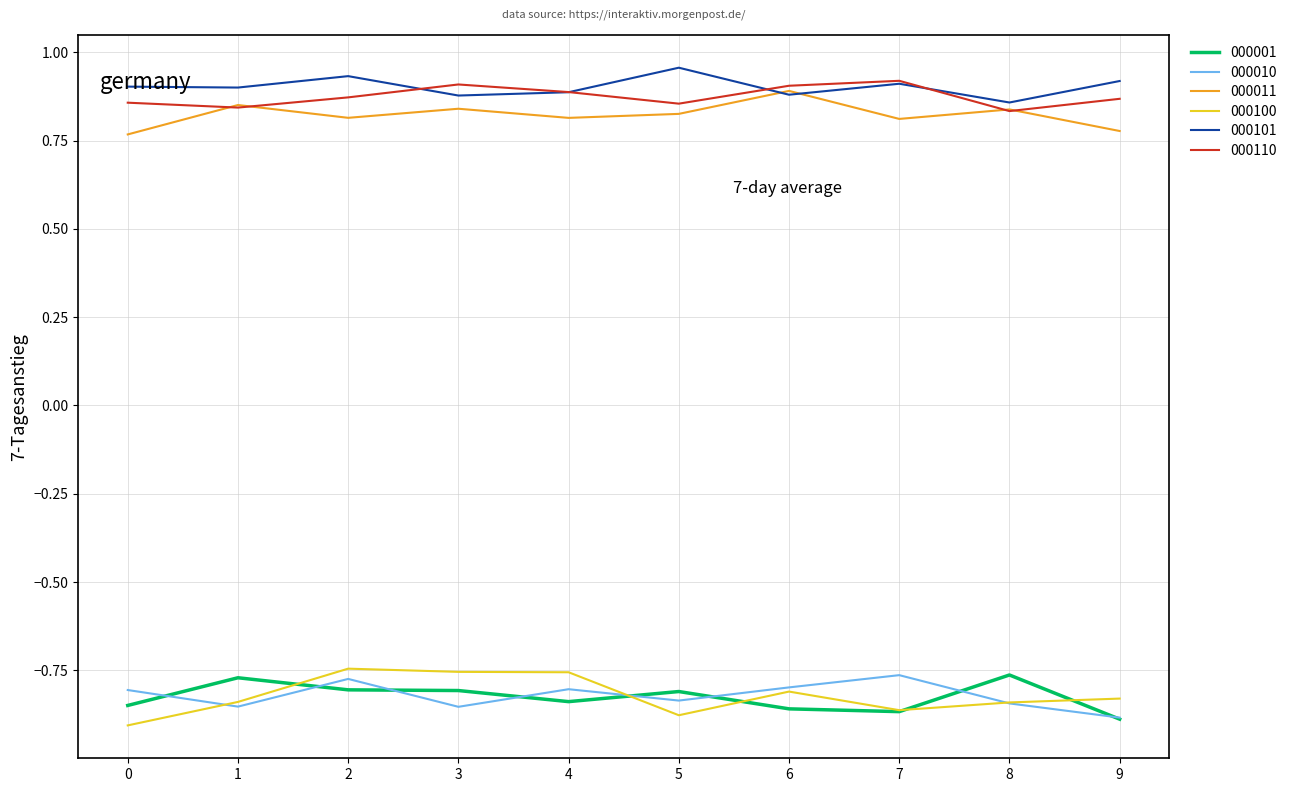

What is the difference between the highest and lowest values at 2?

1.7